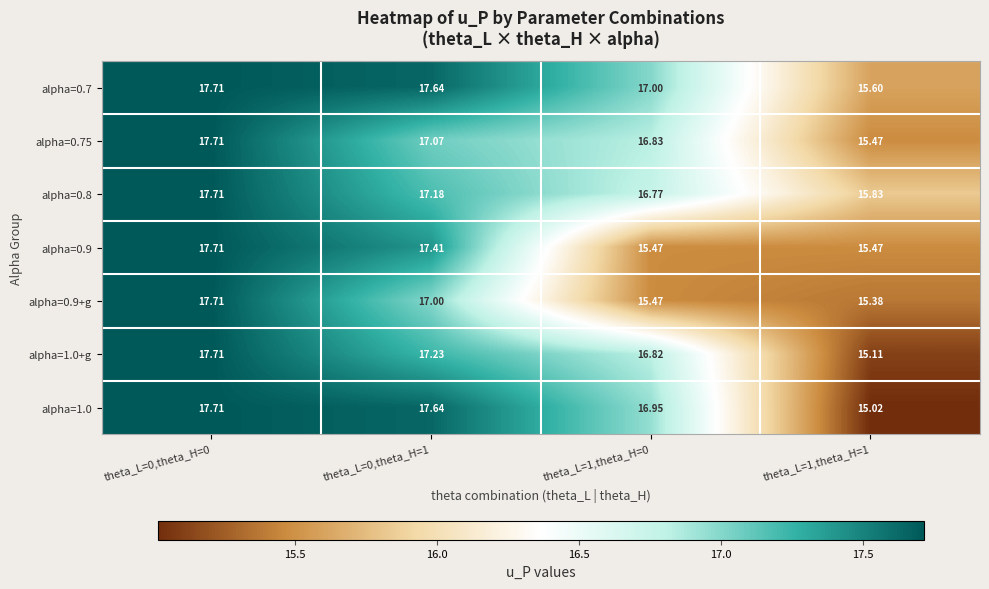

Is the value of alpha=0.9 at theta_L=1,theta_H=0 greater than the value of alpha=1.0+g at theta_L=1,theta_H=0?

No